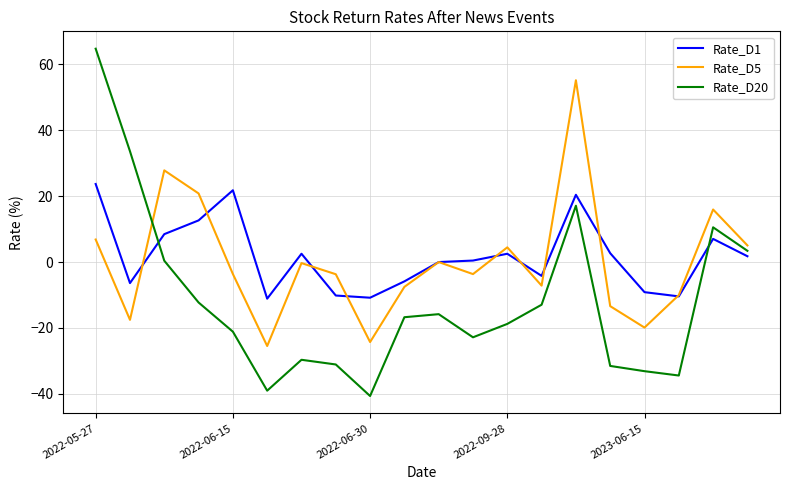

Which series has the widest spread of values?

Rate_D20